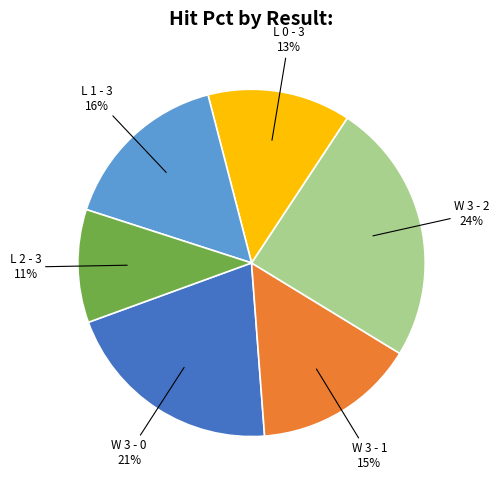

How many slices are in this pie chart?

6